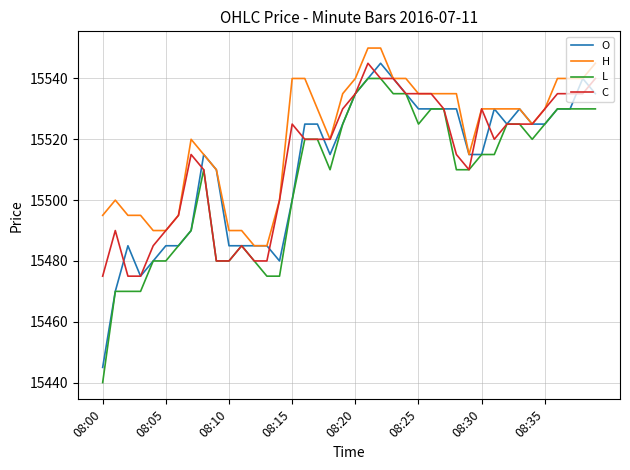

Which series has the largest total across all categories?

H